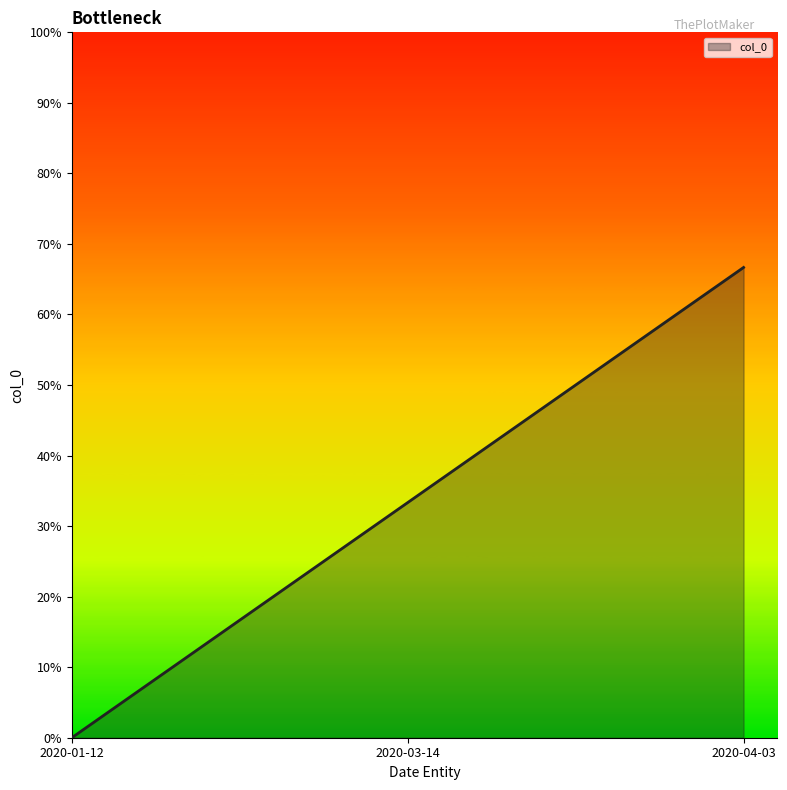

Does the chart display data point markers on the line(s)?

No